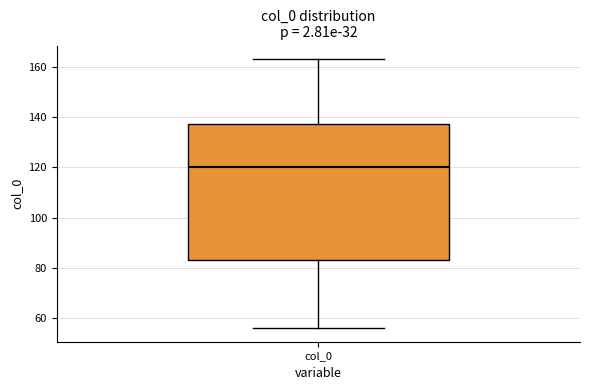

Transcribe this box plot: give where the median line is, the range the box spans, and where the two whiskers end, as read against the y-axis. The values are not printed on the chart, so give them approximately, as read against the axis.

median 120, box 84 to 138, whiskers 56 to 164